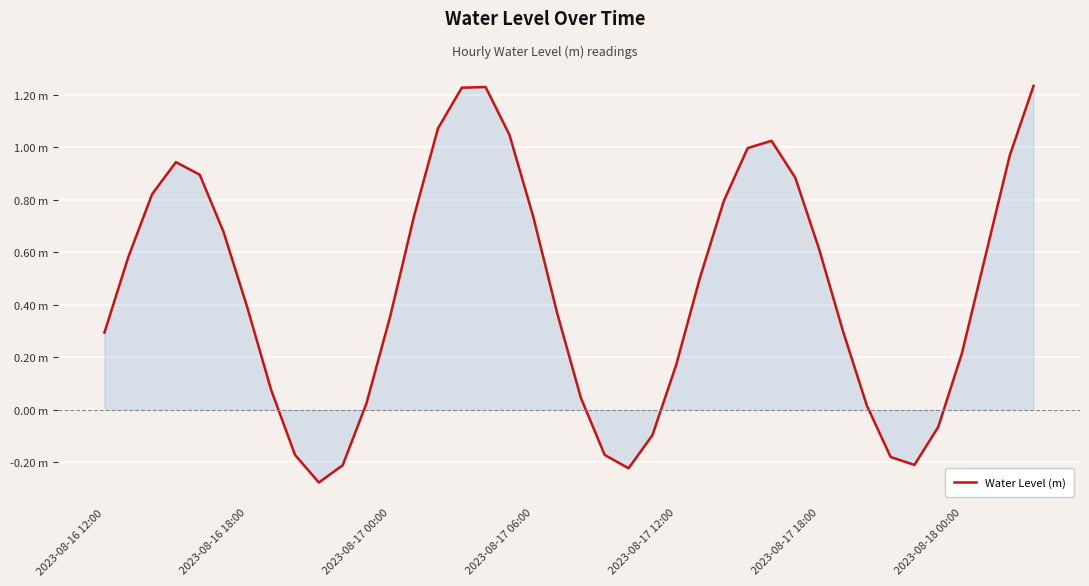

How many points are lower than both their immediate neighbors (excluding endpoints)?

3